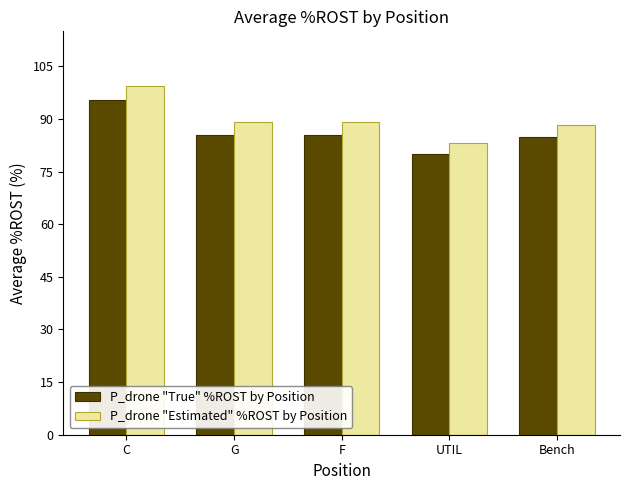

What is the difference between the maximum and second lowest values in the P_drone "True" %ROST by Position series?

10.8